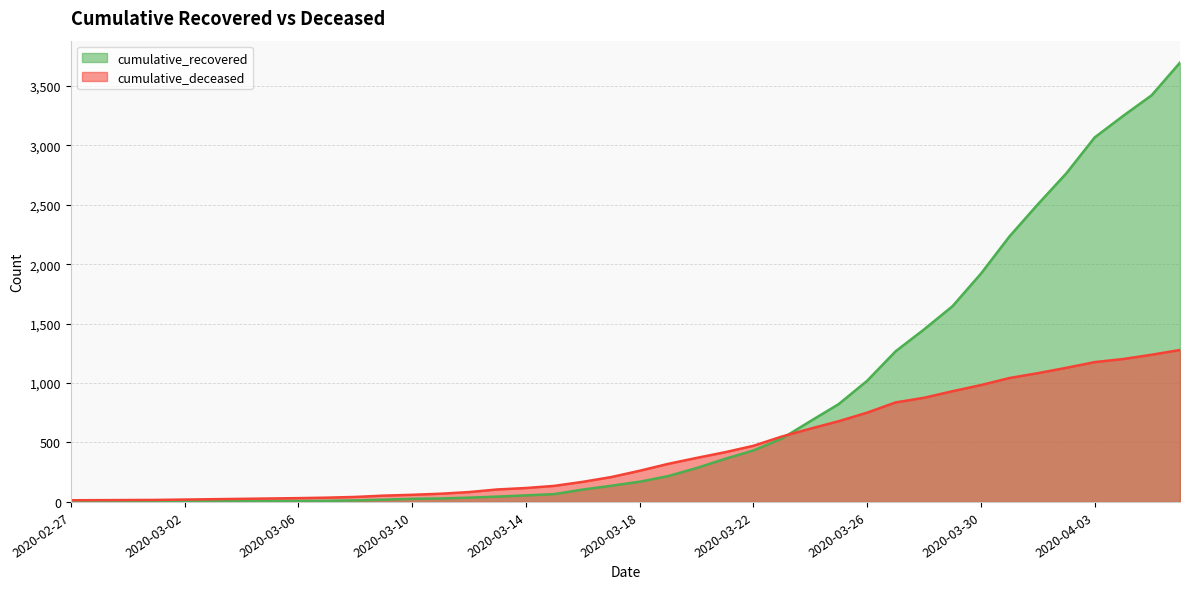

What is the label of the 19th point from the left?

2020-03-16